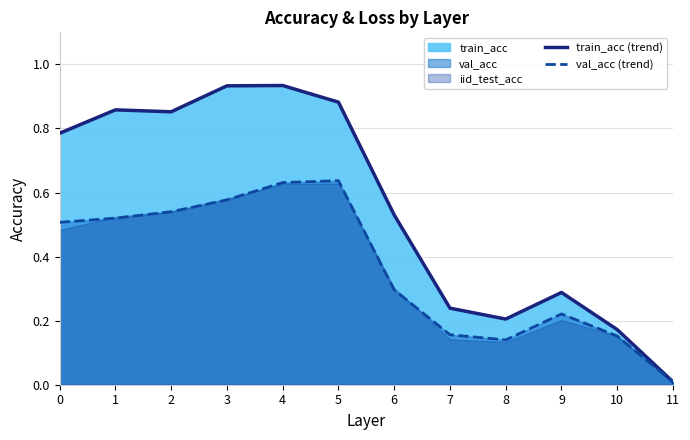

Does the chart have visible grid lines?

Yes